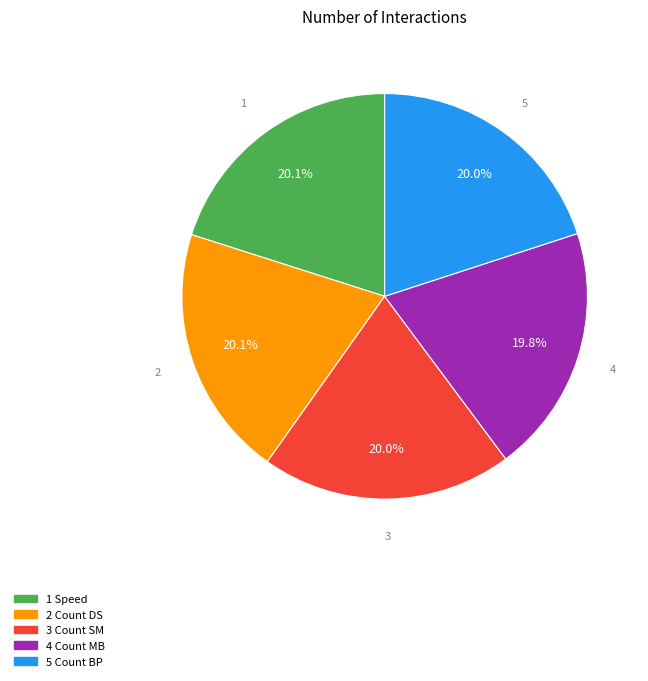

Is there a majority slice in this chart?

No